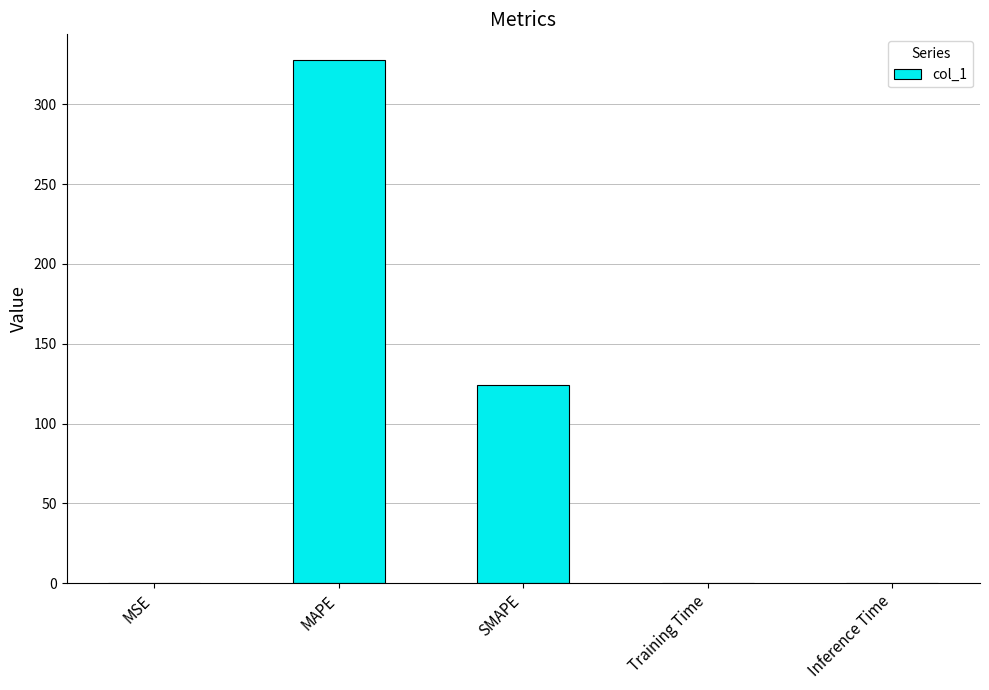

What is the sum of all values?

451.5